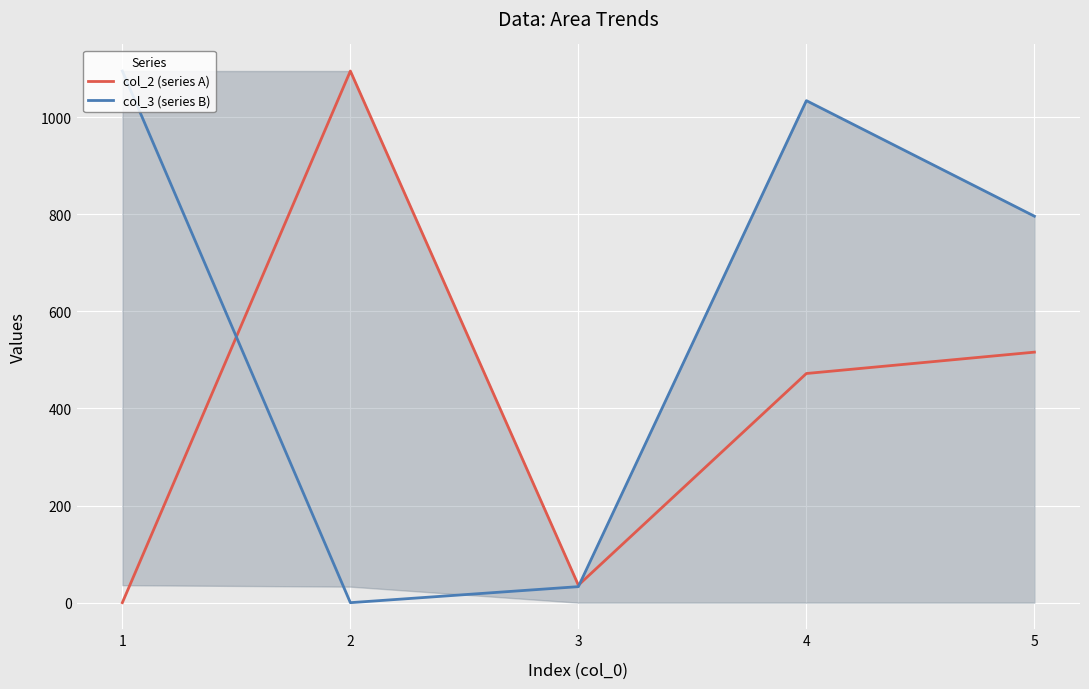

What is the sum of the col_2 (series A) values at 4 and 1?

472